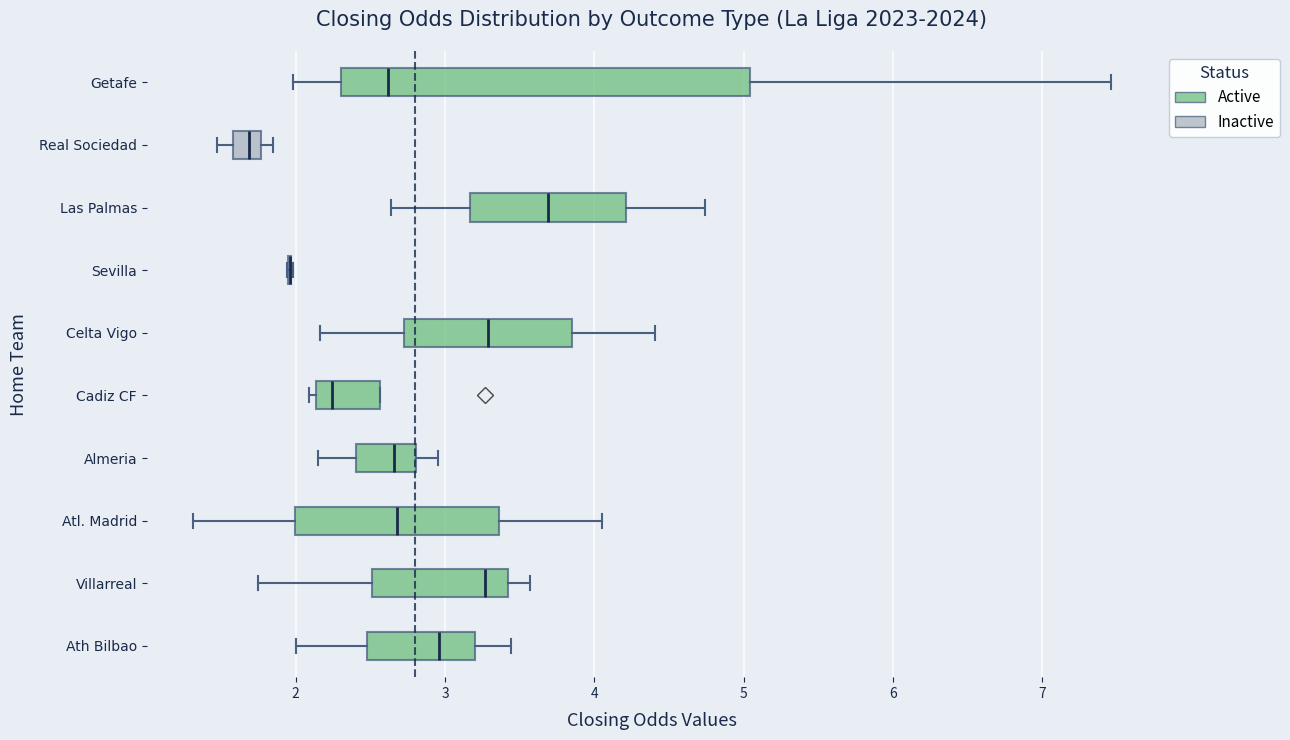

Reading bottom to top, read every box against the x-axis: the position of its median line, the range the box covers, and the ends of its whiskers. The values are not printed on the chart, so give them approximately, as read against the axis.

Ath Bilbao: median 3.0, box 2.5 to 3.2, whiskers 2.0 to 3.4
Villarreal: median 3.3, box 2.5 to 3.4, whiskers 1.8 to 3.6
Atl. Madrid: median 2.7, box 2.0 to 3.4, whiskers 1.3 to 4.1
Almeria: median 2.7, box 2.4 to 2.8, whiskers 2.2 to 3.0
Cadiz CF: median 2.2, box 2.1 to 2.6, whiskers 2.1 (just left of the box's left edge) to 2.6
Celta Vigo: median 3.3, box 2.7 to 3.8, whiskers 2.2 to 4.4
Sevilla: box collapsed to a line at 2.0, whiskers 1.9 to 2.0
Las Palmas: median 3.7, box 3.2 to 4.2, whiskers 2.6 to 4.7
Real Sociedad: median 1.7, box 1.6 to 1.8, whiskers 1.5 to 1.9
Getafe: median 2.6, box 2.3 to 5.0, whiskers 2.0 to 7.5